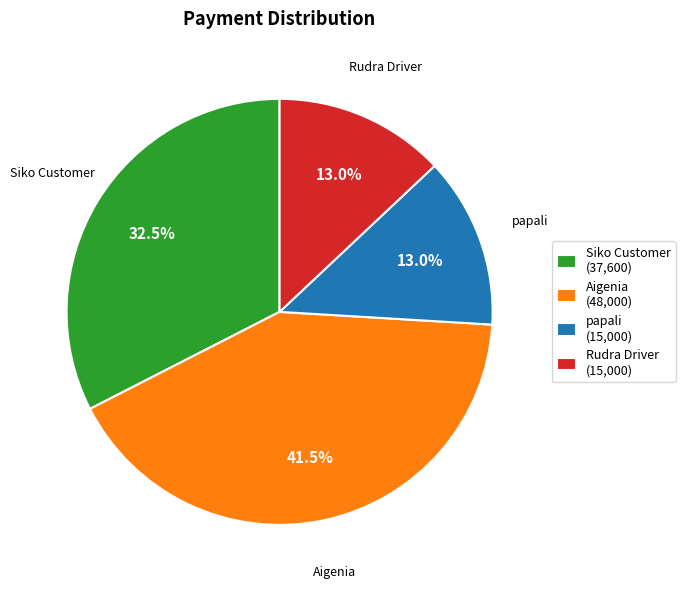

To the nearest percent, what percentage of the pie is papali?

13%